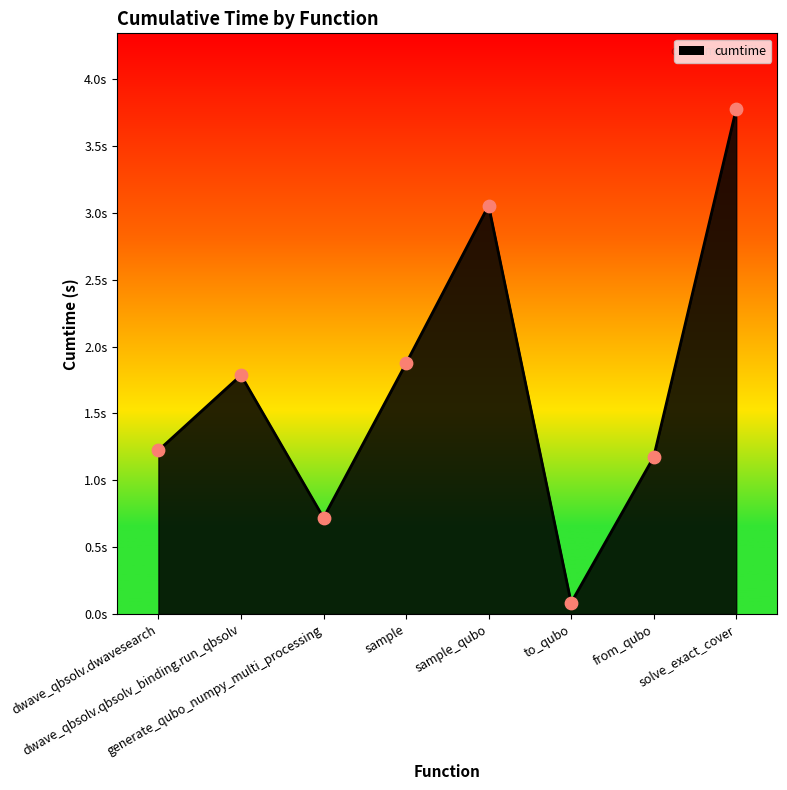

What is the change in value from sample_qubo to from_qubo?

-1.9